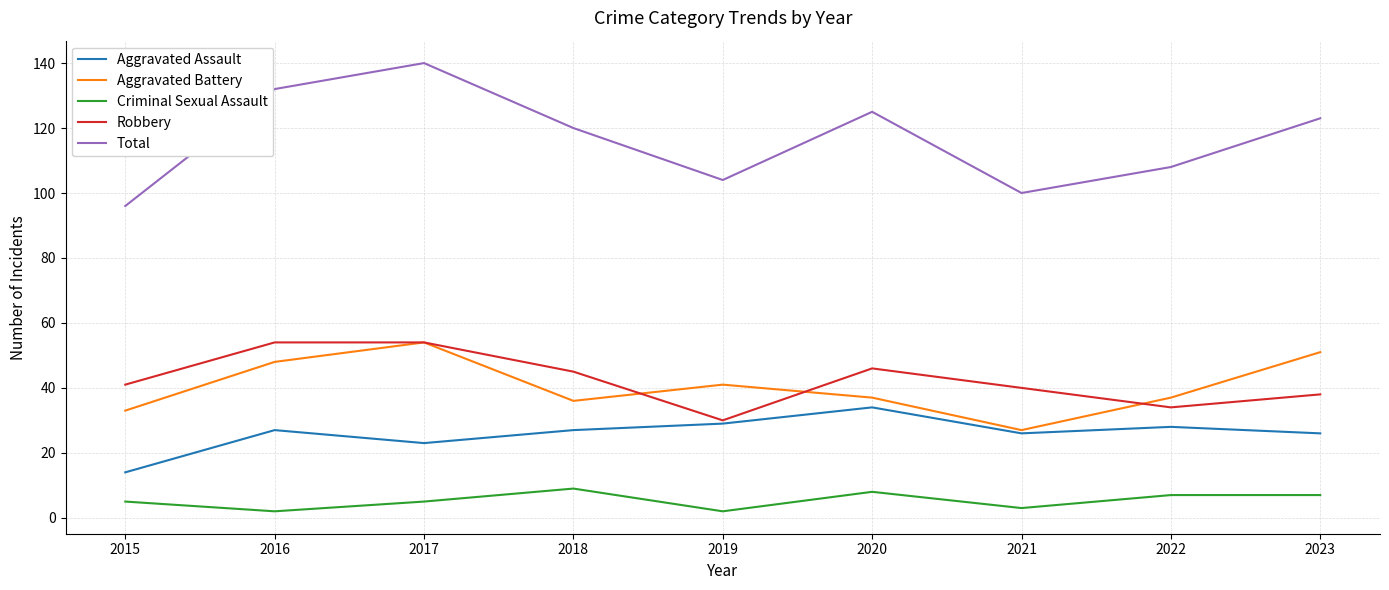

What is the minimum value for Robbery?

30